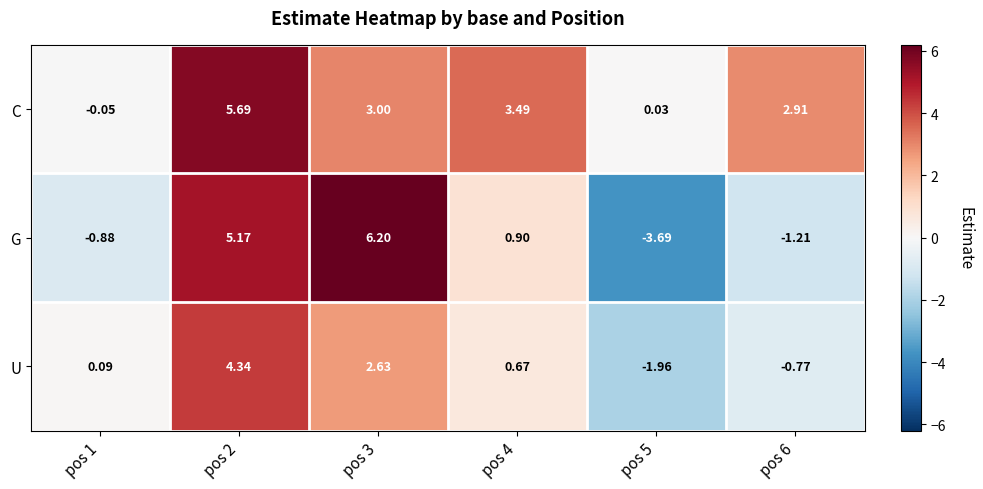

How many data points in U are above 0?

4